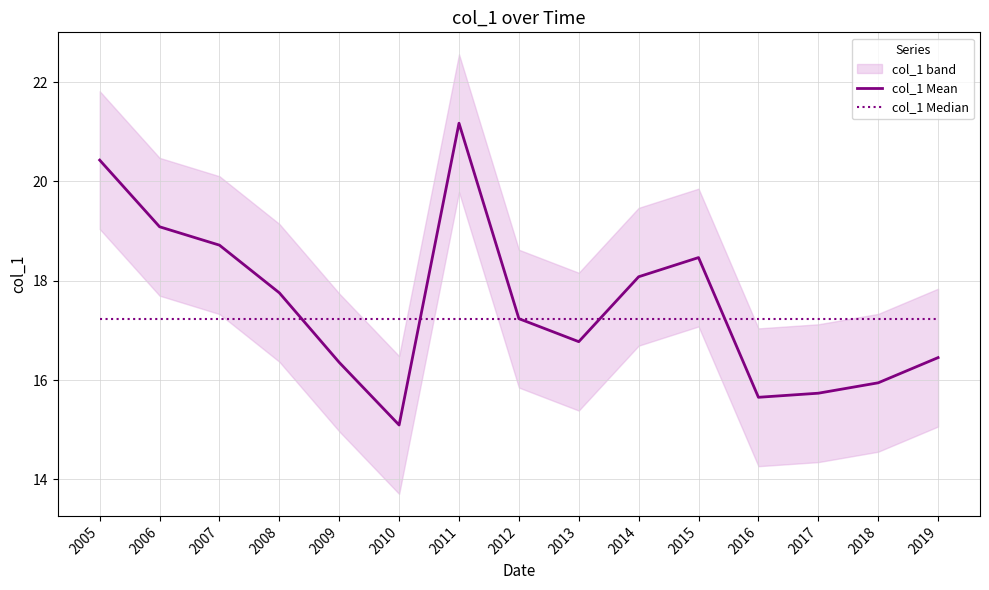

Where is the first local minimum for col_1 Mean?

2010